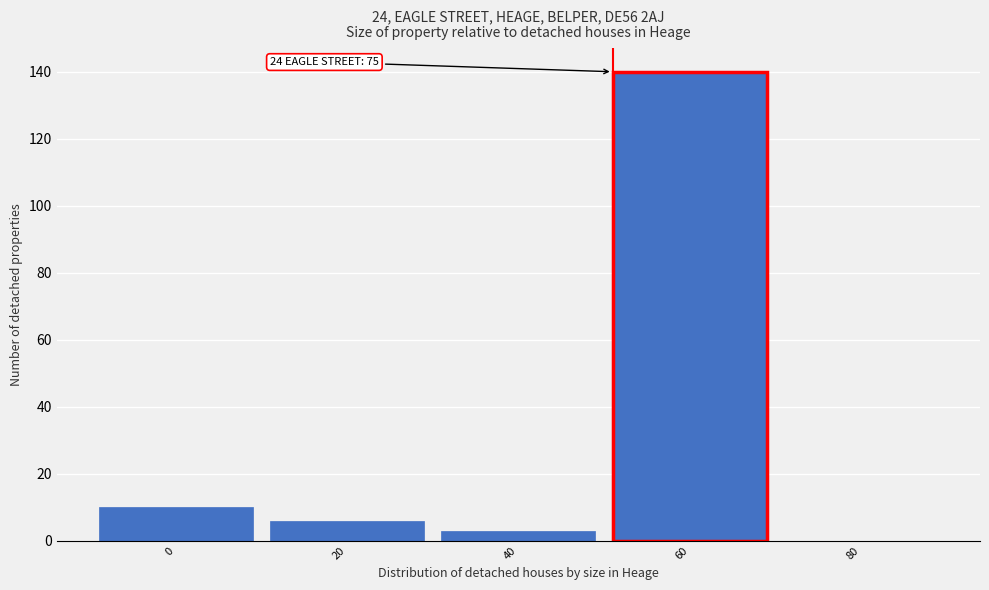

The chart shows a value of 2 at 0. True or false?

False